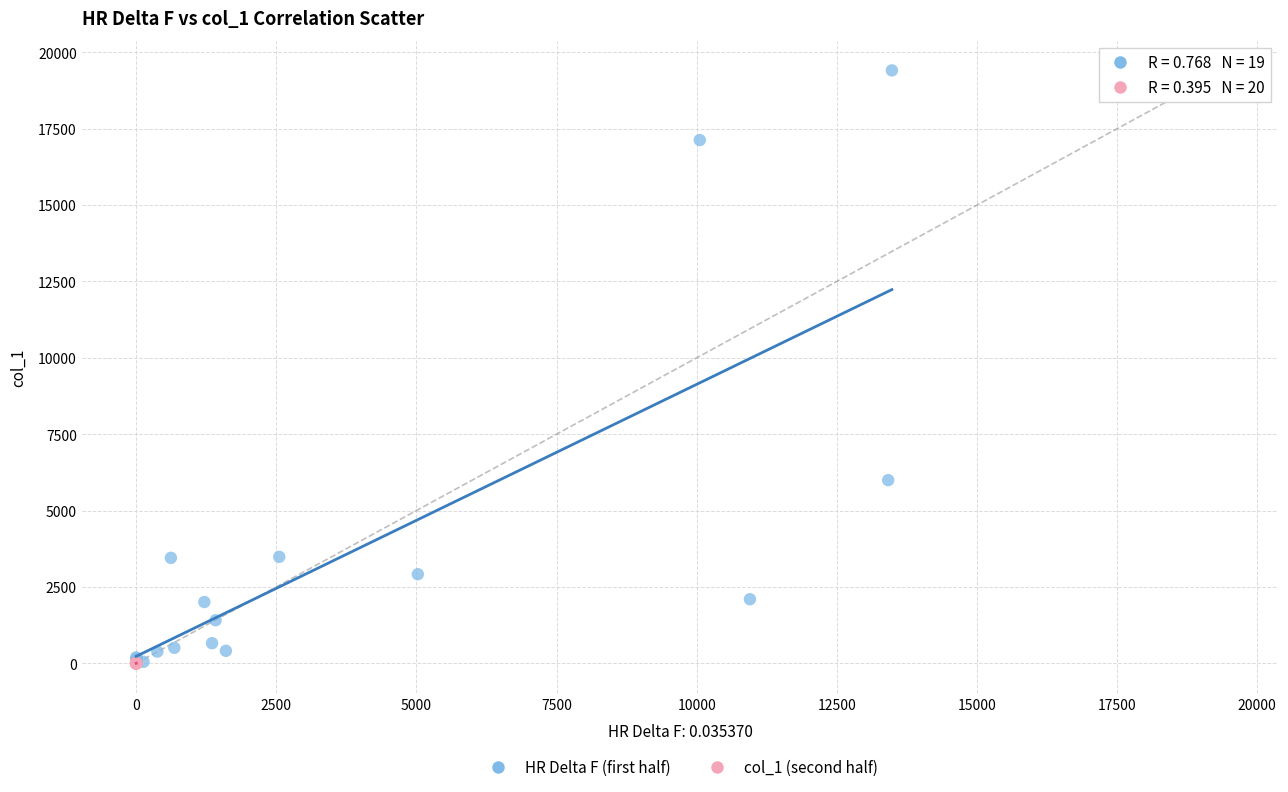

Which series has the widest spread of Y values?

HR Delta F (first half)